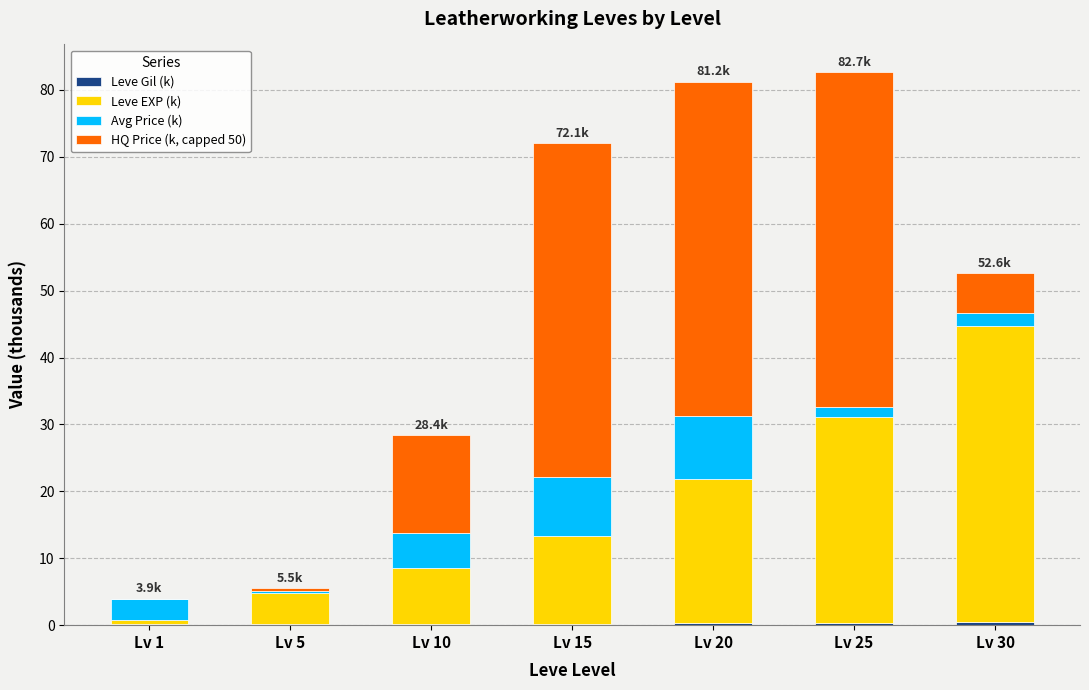

How many series are shown in this chart?

4